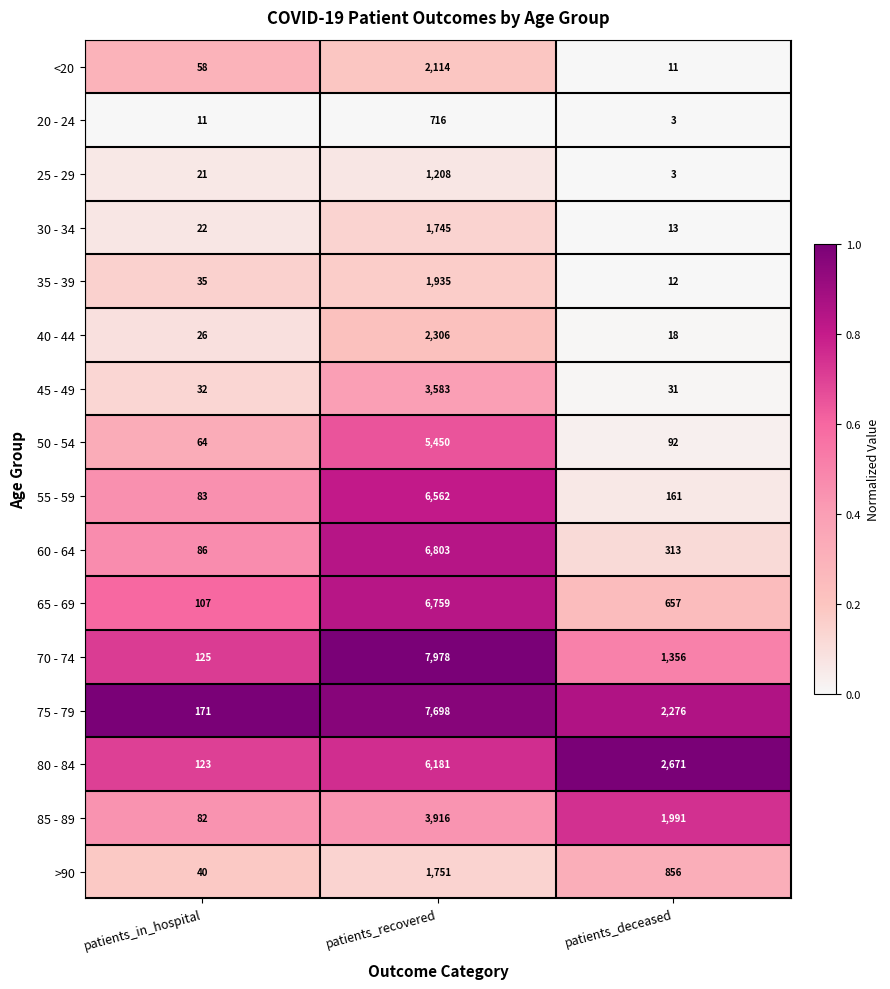

What is the sum of all 30 - 34 values?

1780